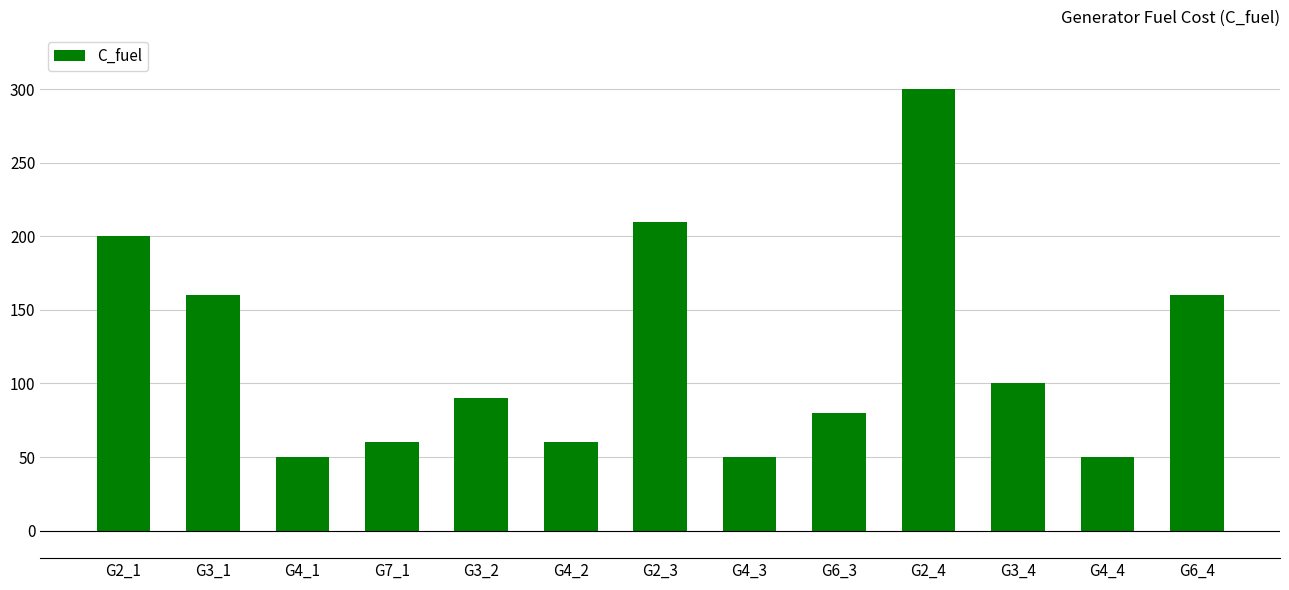

What is the value of the 9th bar from the left?

80